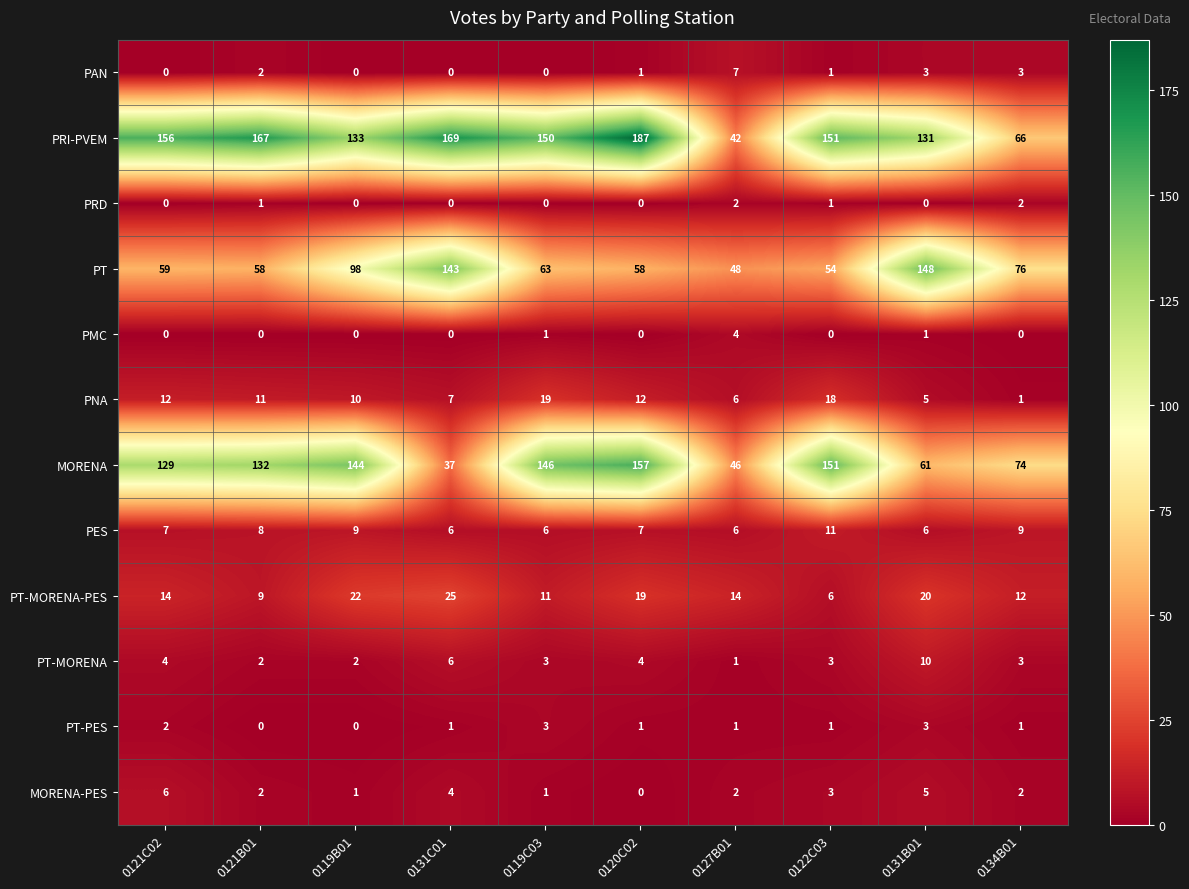

Is it true that PT equals 58 at 0120C02?

True